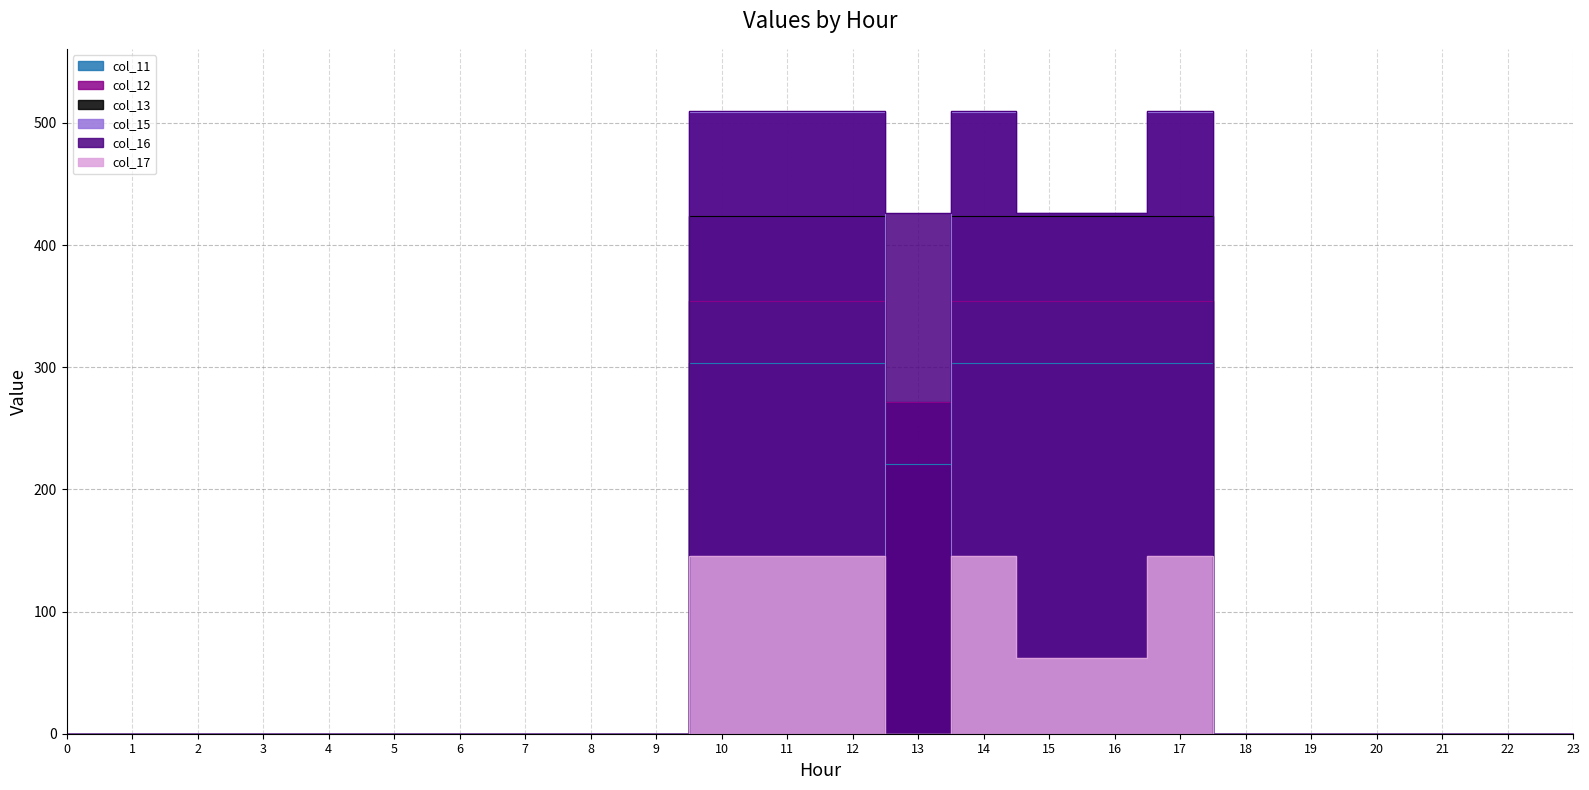

What is the greatest value displayed?

509.6